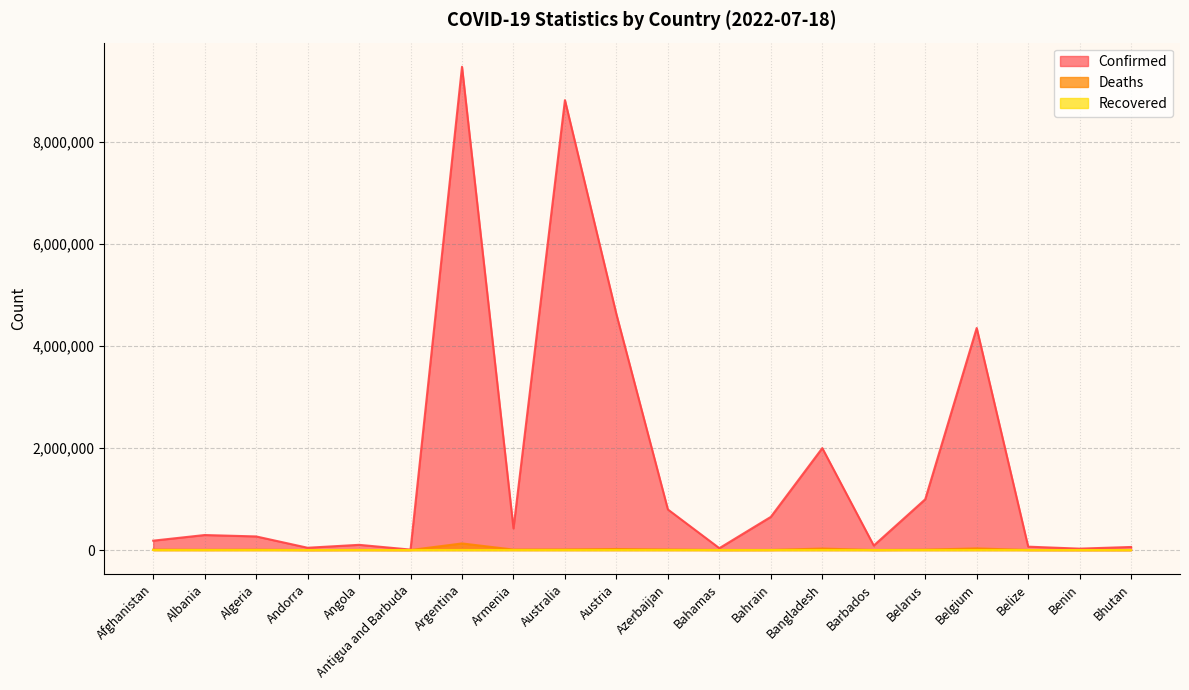

The Deaths series shows 6875 at Algeria. True or false?

True